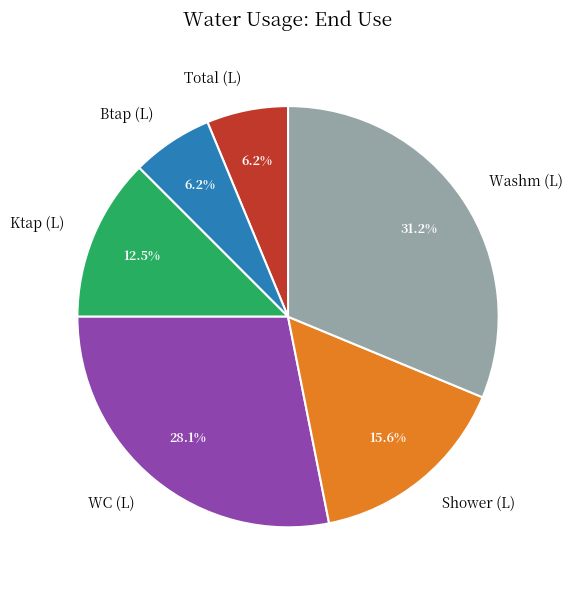

Is the sum of Ktap (L) and Washm (L) greater than half?

No